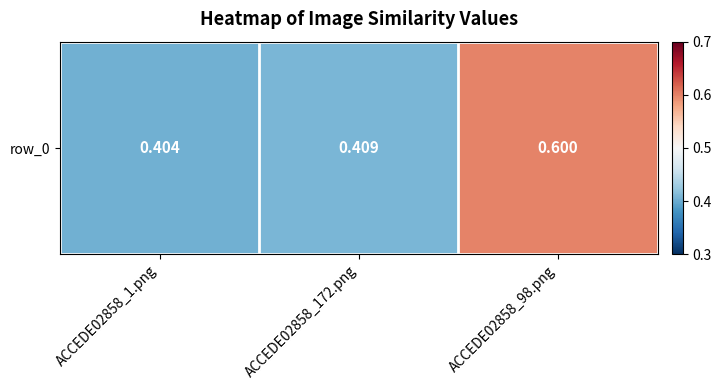

Reading left to right, list all the values displayed in this chart.

ACCEDE02858_1.png=0.4	ACCEDE02858_172.png=0.4	ACCEDE02858_98.png=0.6